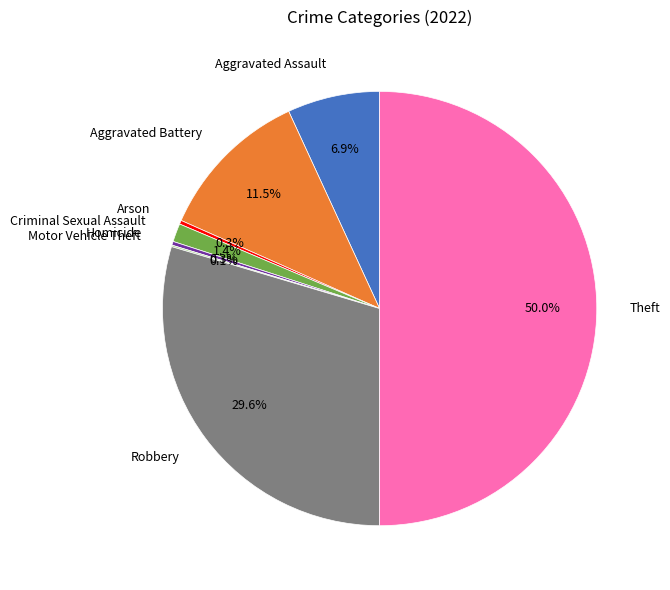

What percentage is NOT represented by Homicide?

99.7%